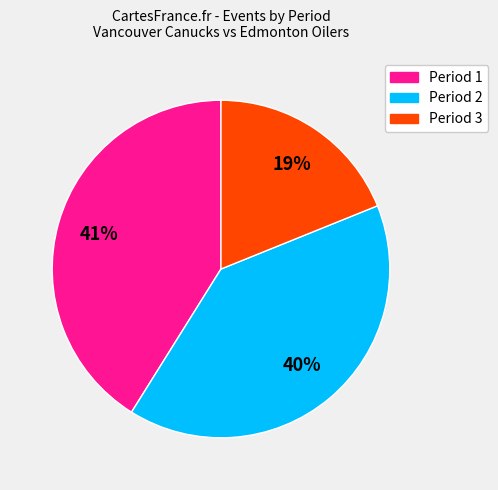

How many segments does this pie chart have?

3